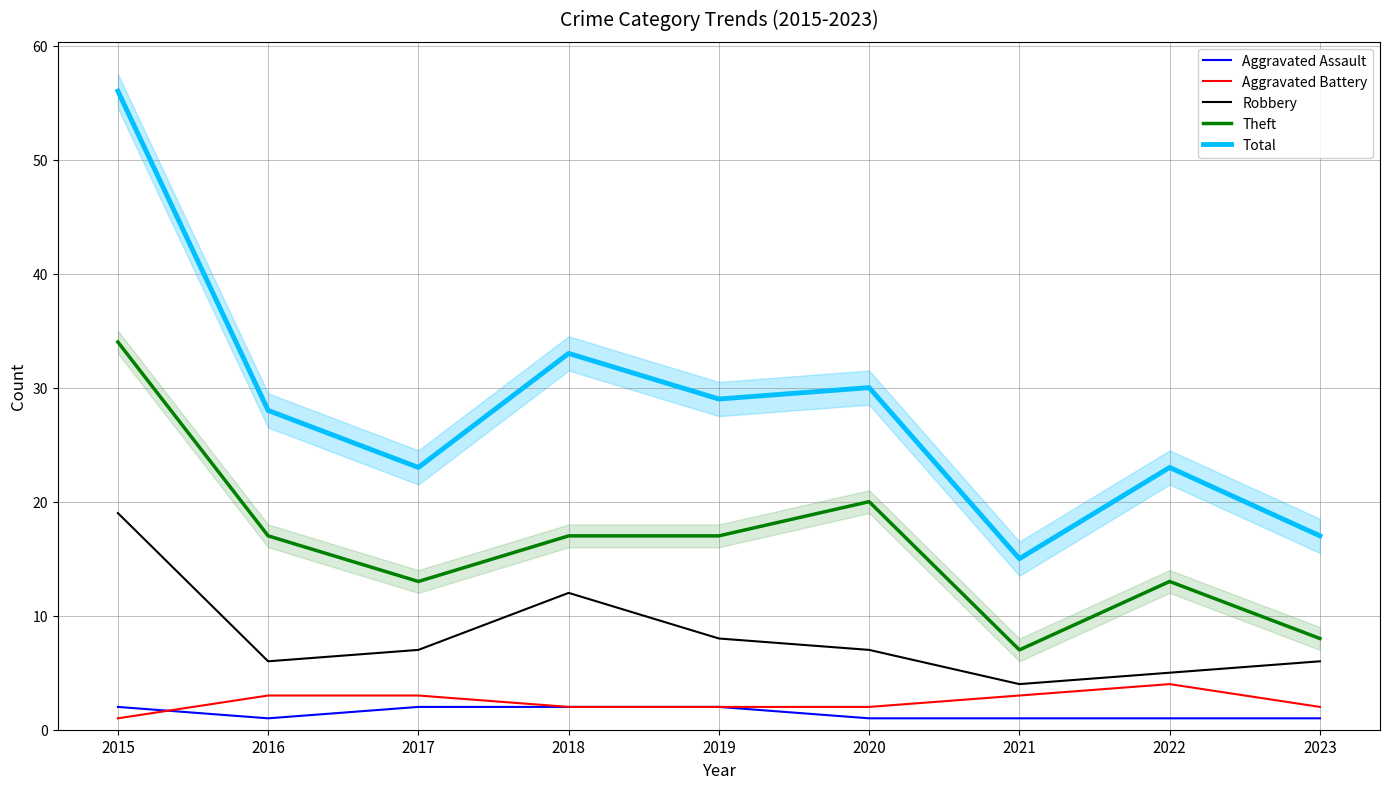

Does the chart have visible grid lines?

Yes